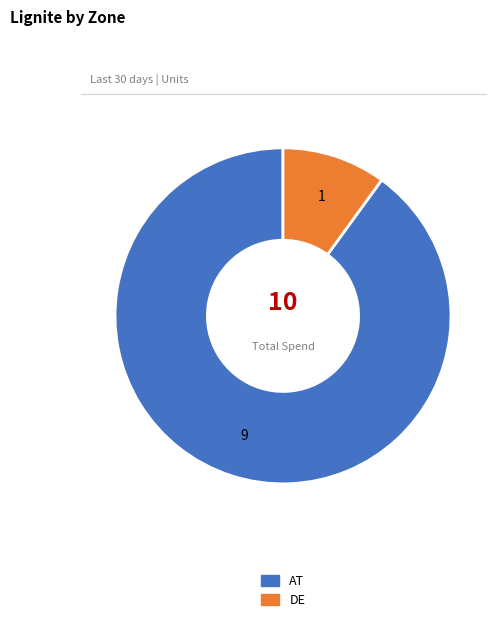

Between AT and DE, which is larger?

AT